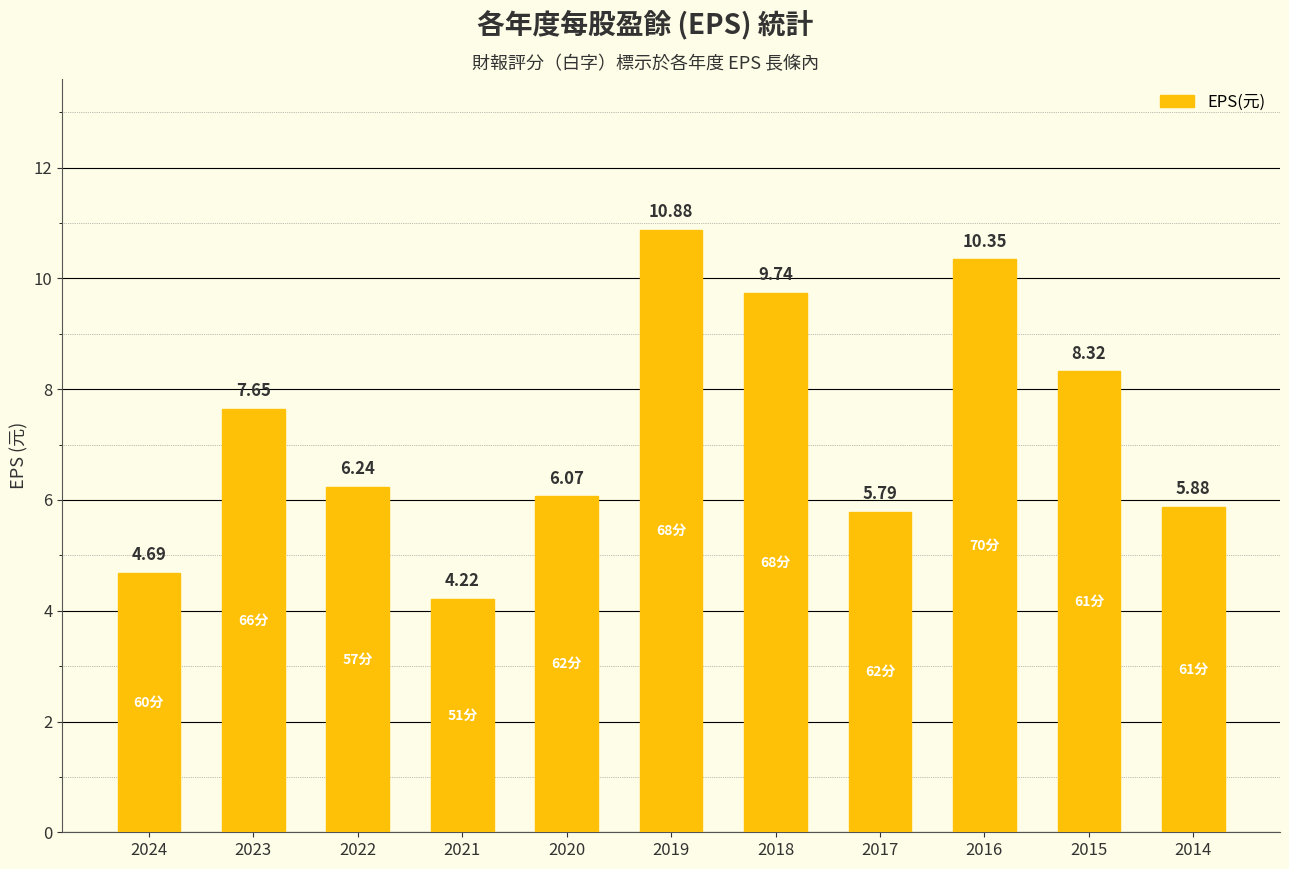

What is the minimum value shown in the chart?

4.2